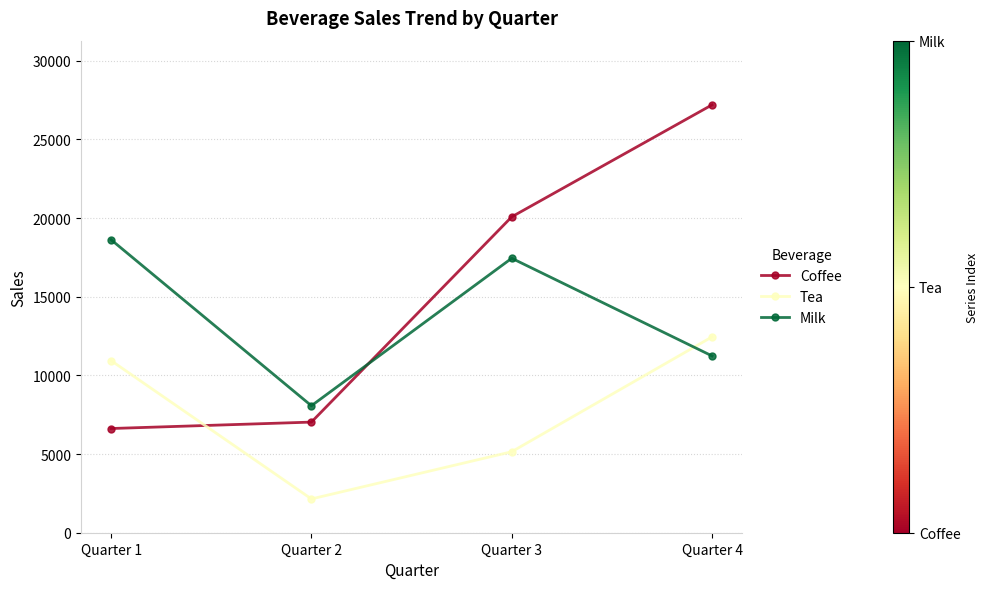

How many series are shown in this chart?

3